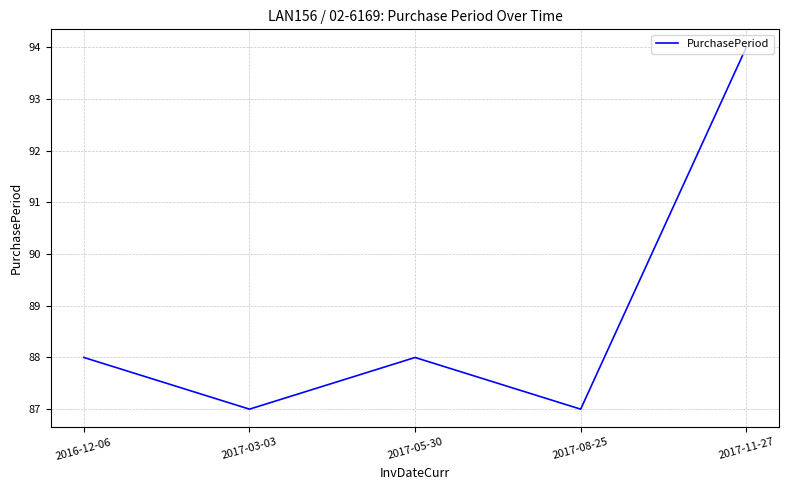

What position from the right is 2017-03-03?

4